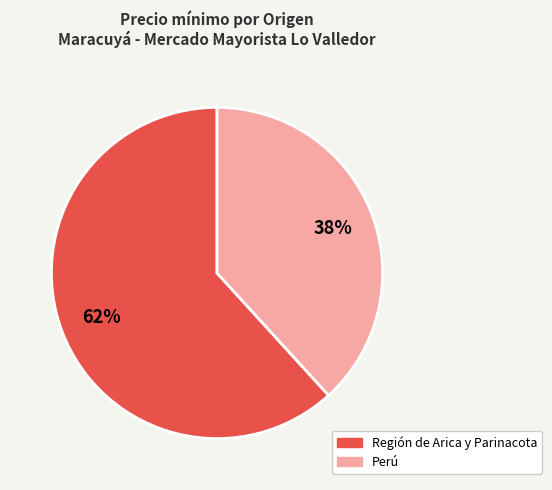

To the nearest percent, what is the difference between the largest and smallest slice percentages?

24%